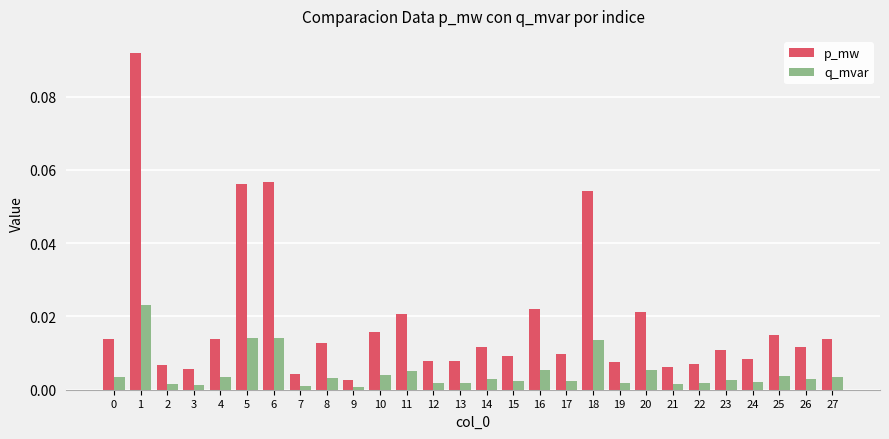

What are all the series names shown in the legend?

p_mw, q_mvar